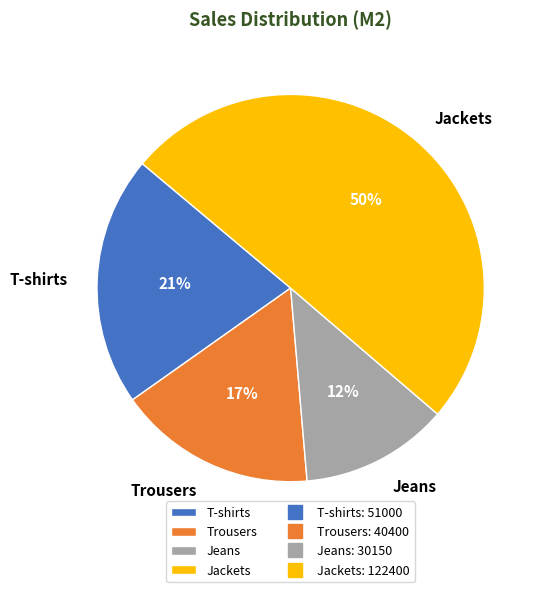

How many slices are in this pie chart?

4